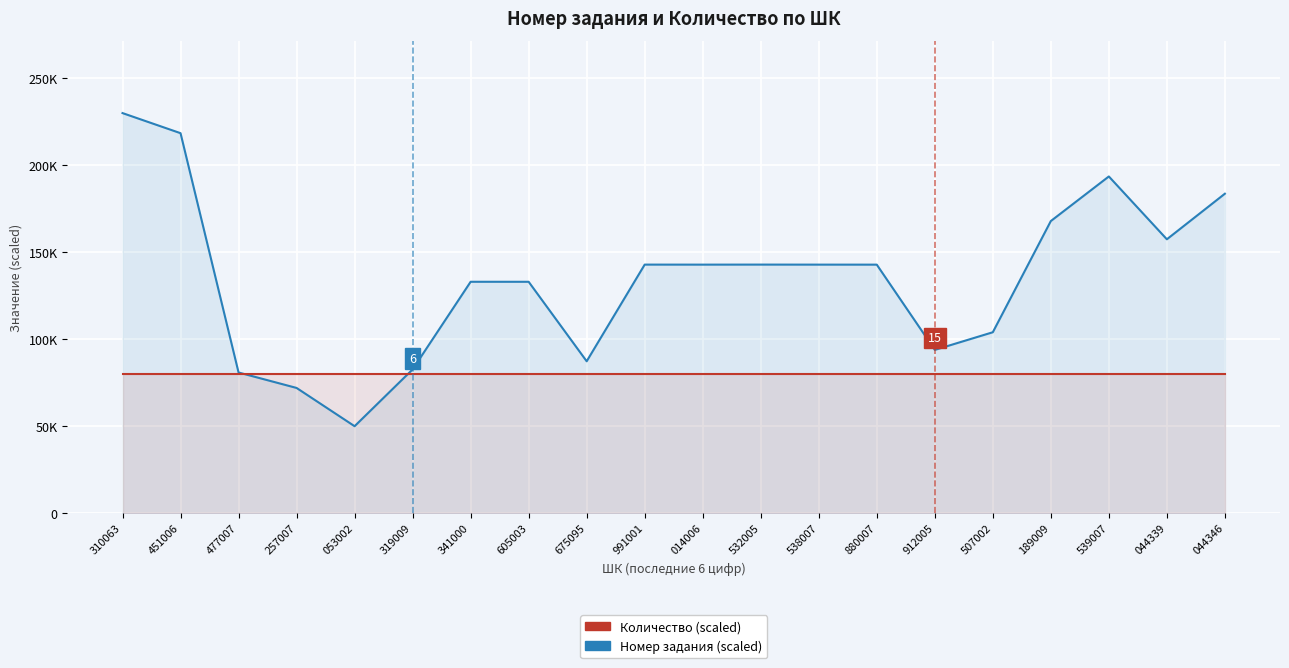

Which category has the lowest value in the Количество (scaled) series?

310063